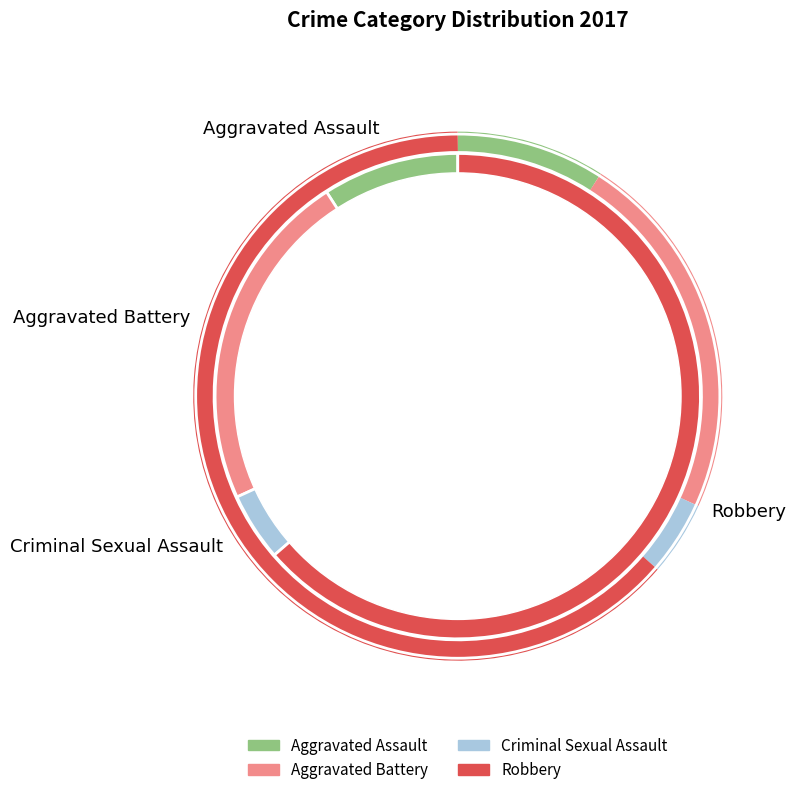

What is the ratio of the value at Aggravated Battery to the value at Aggravated Assault?

2.5